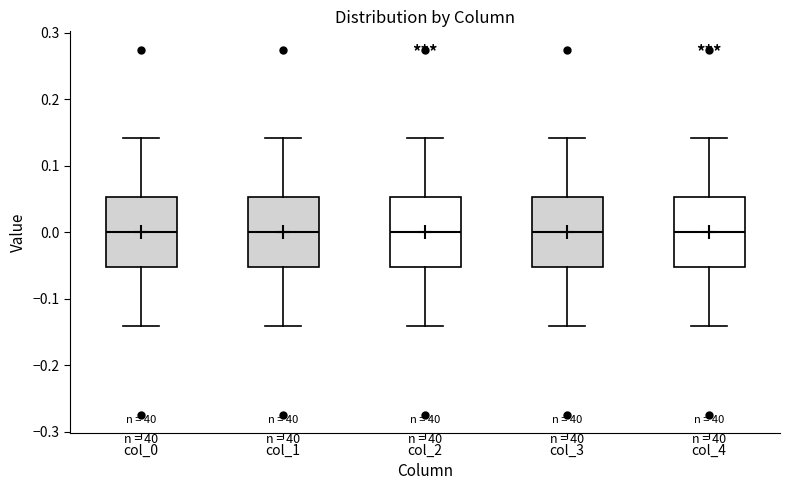

Reading left to right, read every box against the y-axis: the position of its median line, the range the box covers, and the ends of its whiskers. The values are not printed on the chart, so give them approximately, as read against the axis.

col_0: median 0.00, box -0.05 to 0.05, whiskers -0.14 to 0.14
col_1: median 0.00, box -0.05 to 0.05, whiskers -0.14 to 0.14
col_2: median 0.00, box -0.05 to 0.05, whiskers -0.14 to 0.14
col_3: median 0.00, box -0.05 to 0.05, whiskers -0.14 to 0.14
col_4: median 0.00, box -0.05 to 0.05, whiskers -0.14 to 0.14